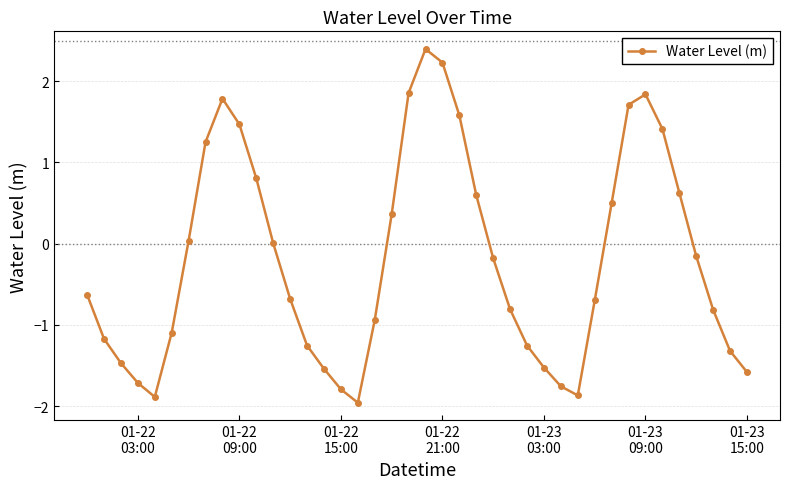

What is the difference between the maximum and minimum values?

4.4